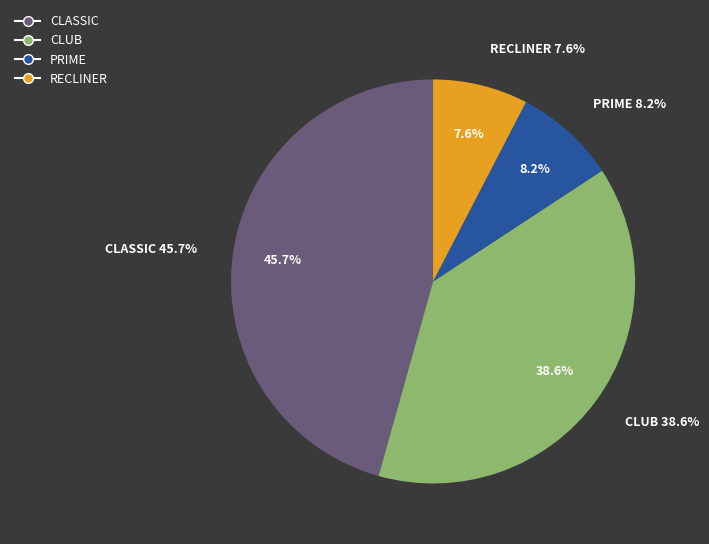

Is there any slice that represents more than half of the pie?

No